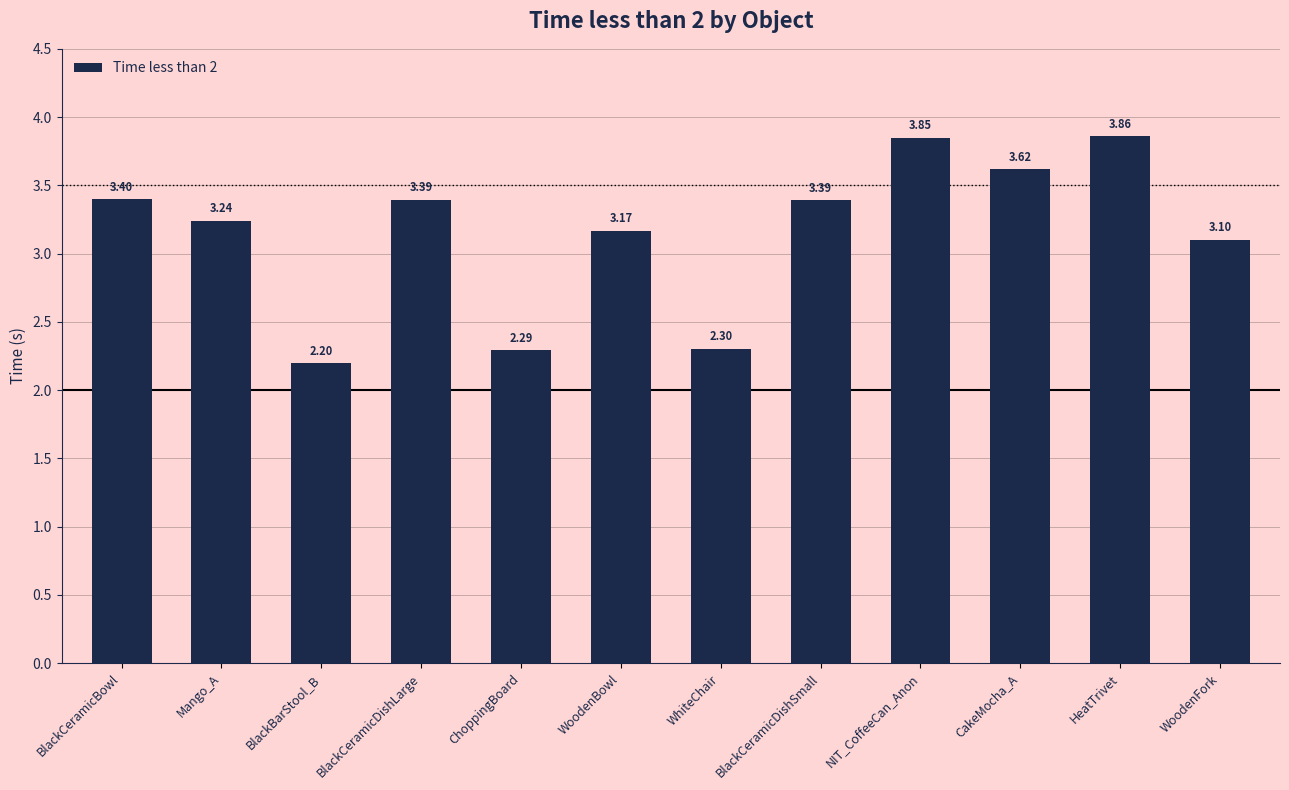

What is the approximate value at BlackCeramicDishLarge?

3.4